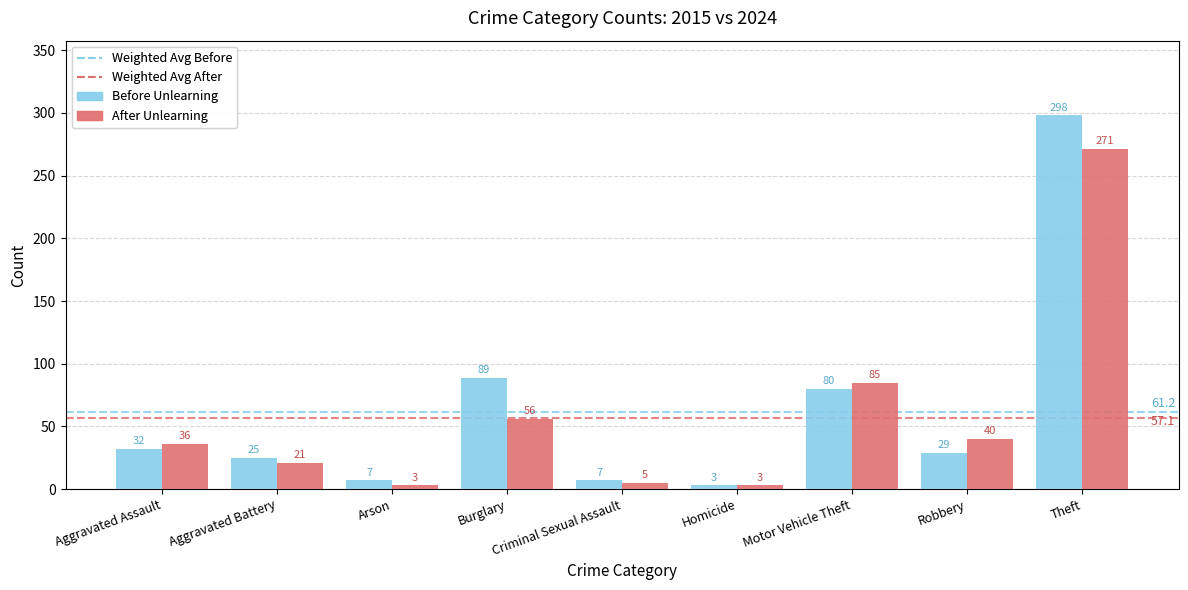

Which series changed the most between Criminal Sexual Assault and Robbery?

After Unlearning